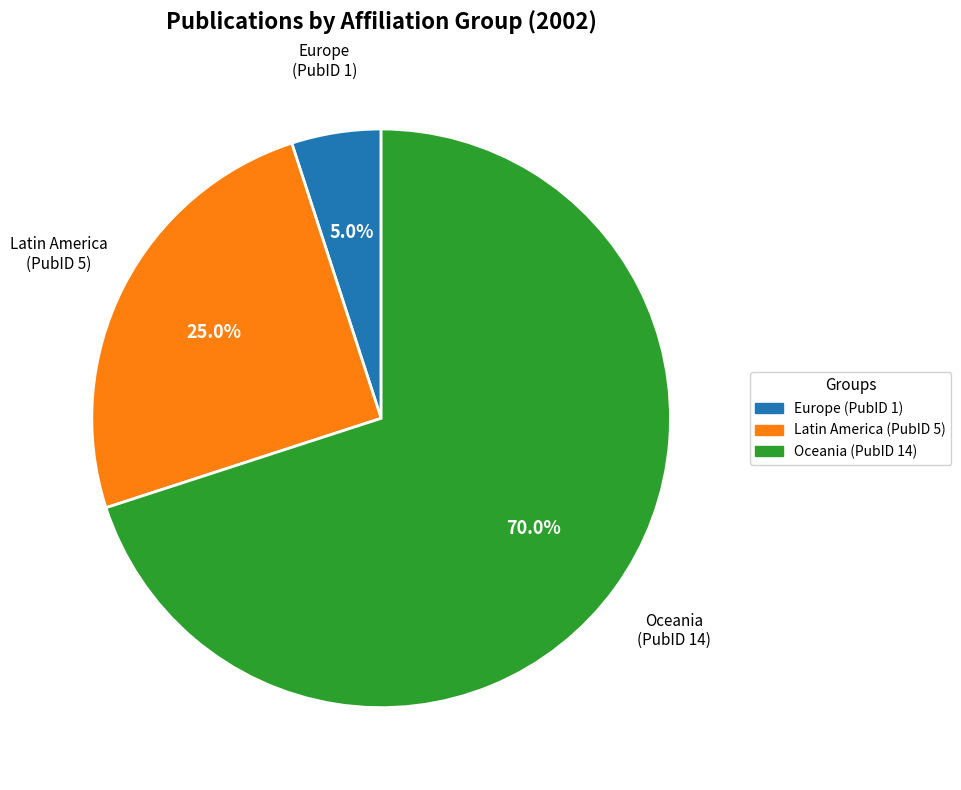

Is there a majority slice in this chart?

Yes